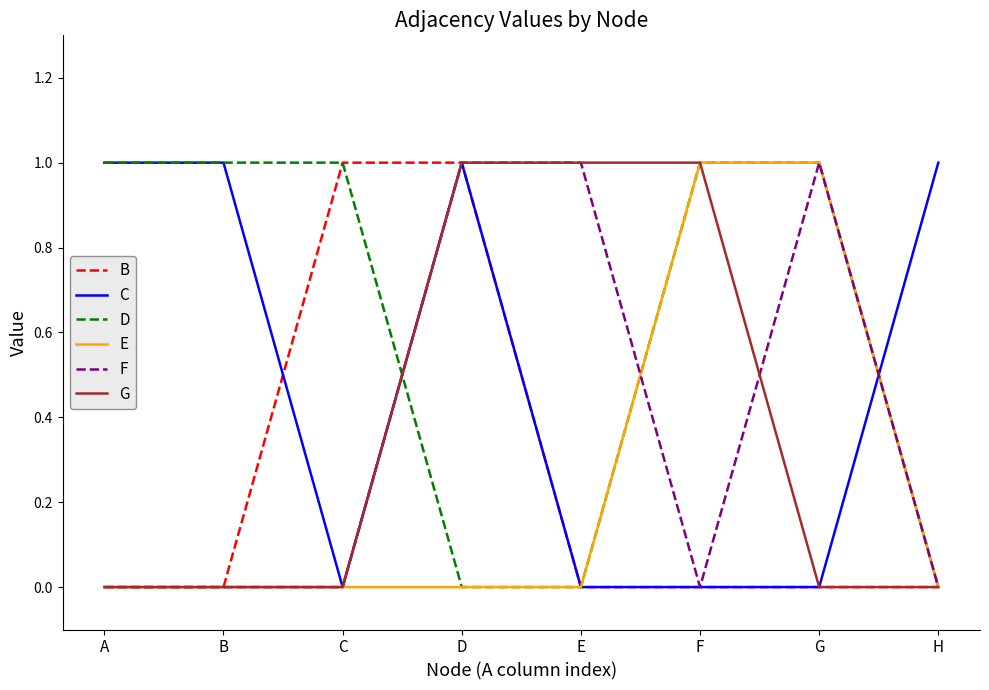

How many B values are between 0 and 1?

8